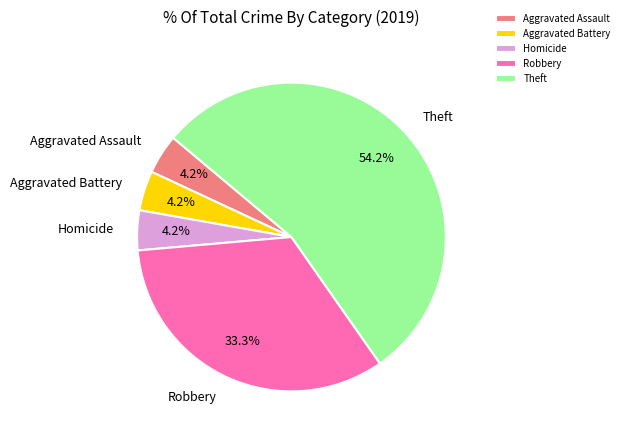

What portion of the pie excludes Robbery?

66.7%